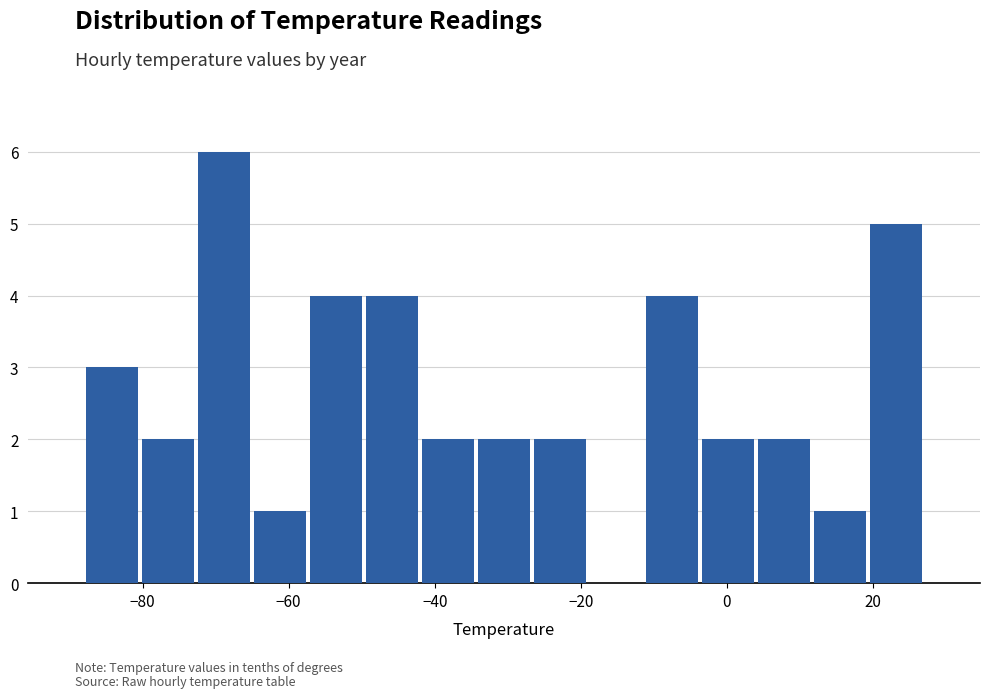

Around what value on the x-axis is the tallest bar? Give the approximate position of its centre, as read against the axis.

-68